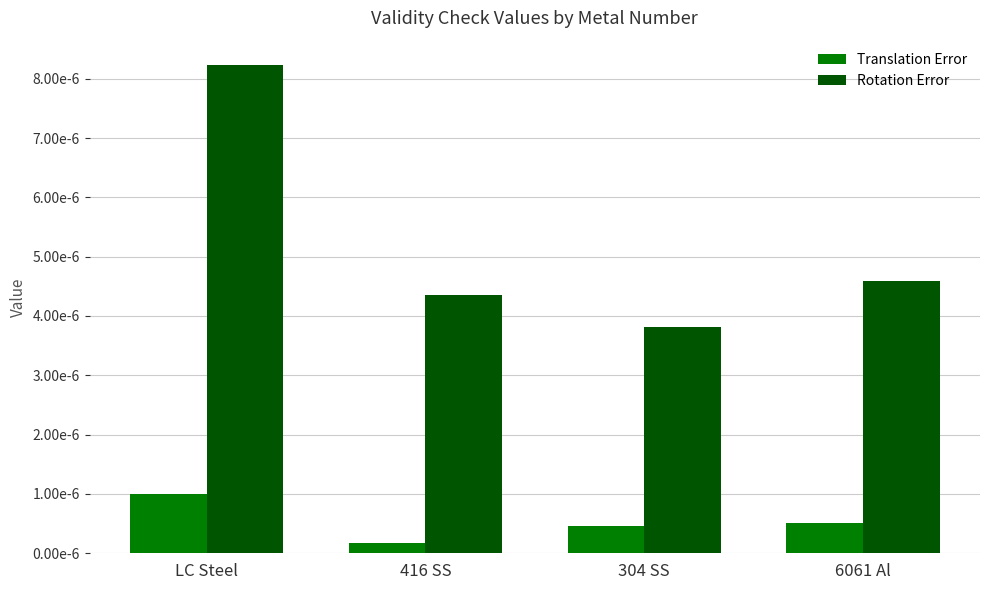

The value of Translation Error at 304 SS is 0.0. True or false?

True